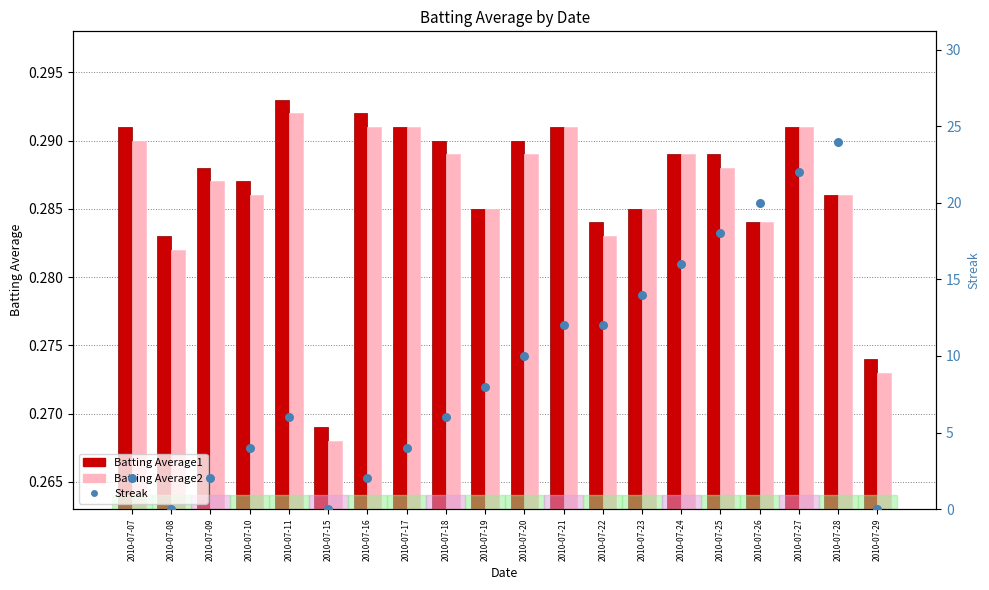

Which series has the widest spread of Y values?

Streak